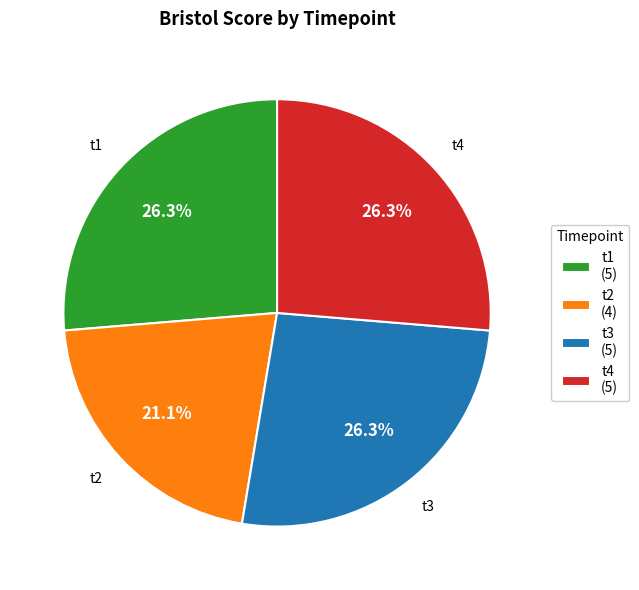

Count the number of slices in the pie.

4